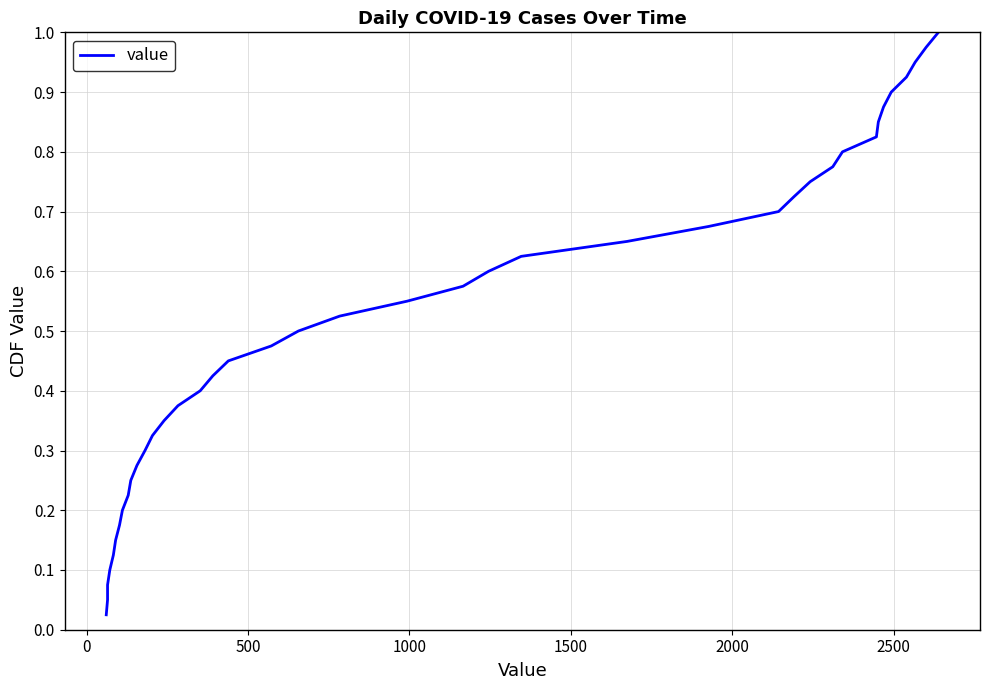

What is the difference between the maximum and minimum values?

1.0